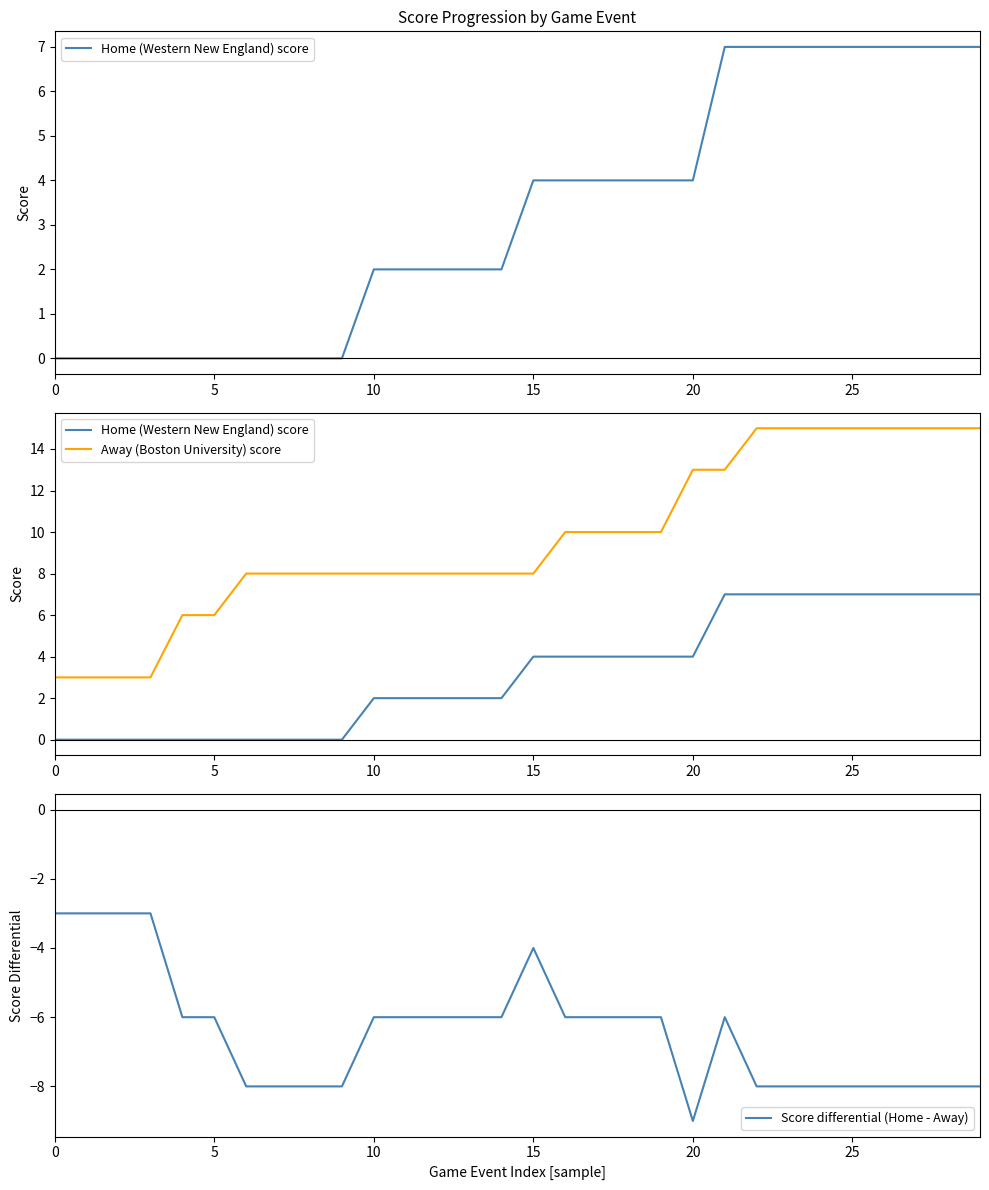

True or false: Away (Boston University) score and Score differential (Home - Away) intersect in this chart.

False